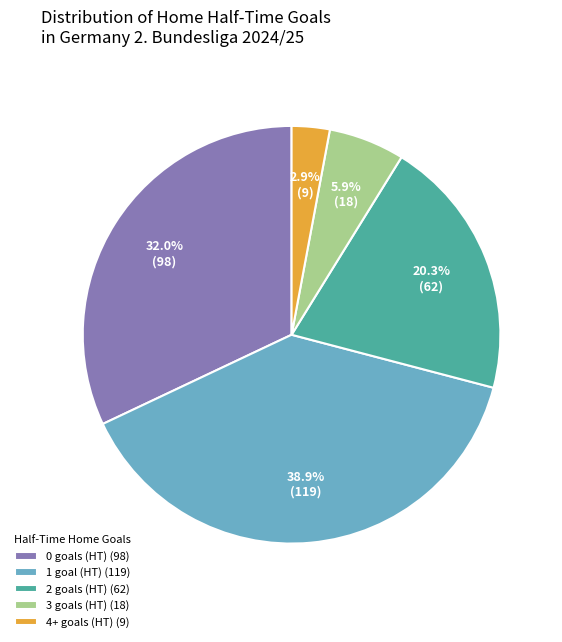

Do 2 goals (HT) (62) and 4+ goals (HT) (9) together represent more than half of the pie?

No